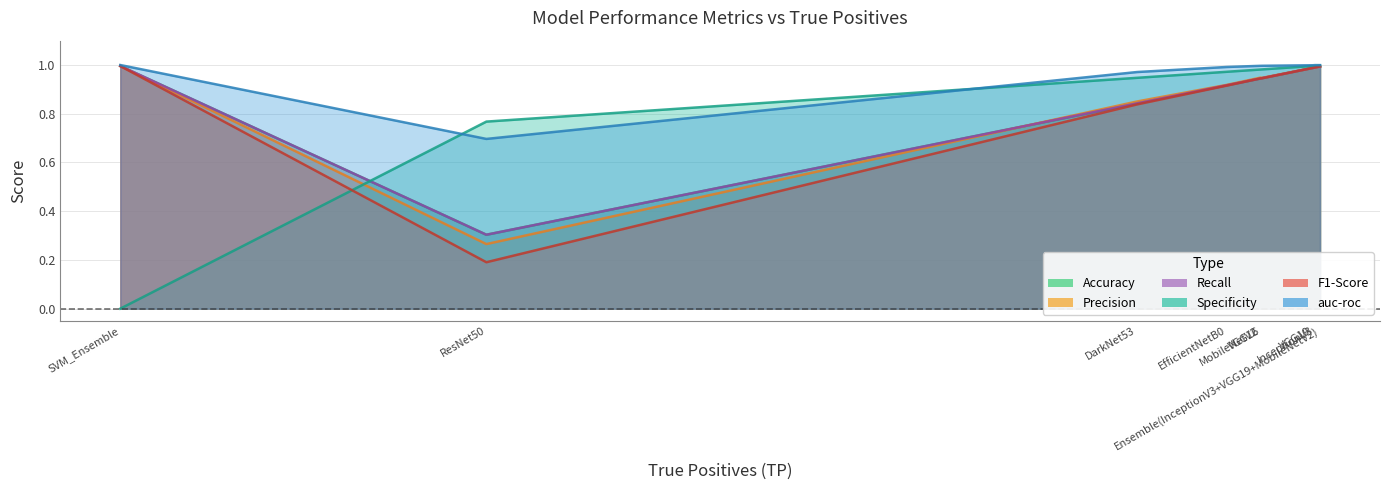

Which category has the lowest value in the auc-roc series?

ResNet50